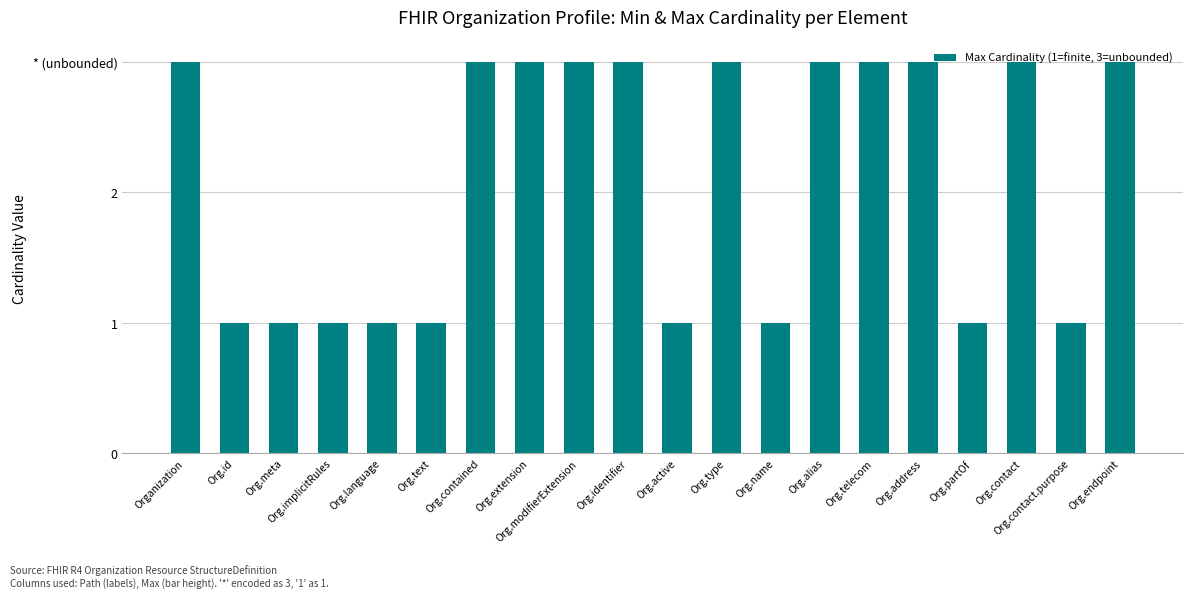

What is the greatest value displayed?

3